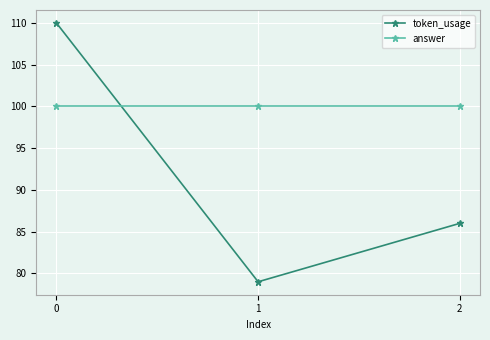

How many lines are shown in the chart?

2